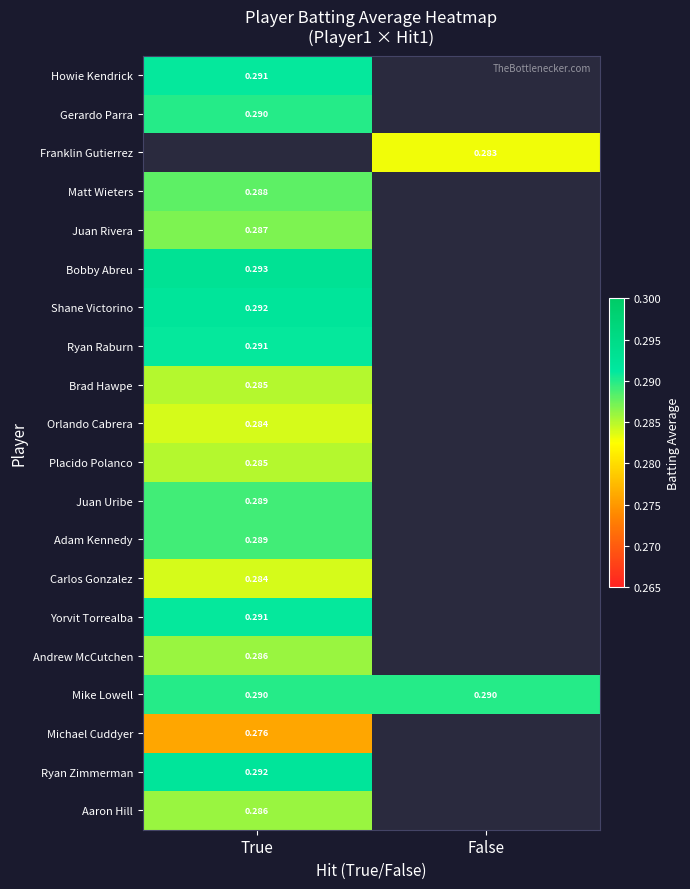

List the series in order of their peak value, highest first.

Franklin Gutierrez, Bobby Abreu, Shane Victorino, Ryan Zimmerman, Howie Kendrick, Ryan Raburn, Yorvit Torrealba, Gerardo Parra, Mike Lowell, Juan Uribe, Adam Kennedy, Matt Wieters, Juan Rivera, Andrew McCutchen, Aaron Hill, Brad Hawpe, Placido Polanco, Orlando Cabrera, Carlos Gonzalez, Michael Cuddyer